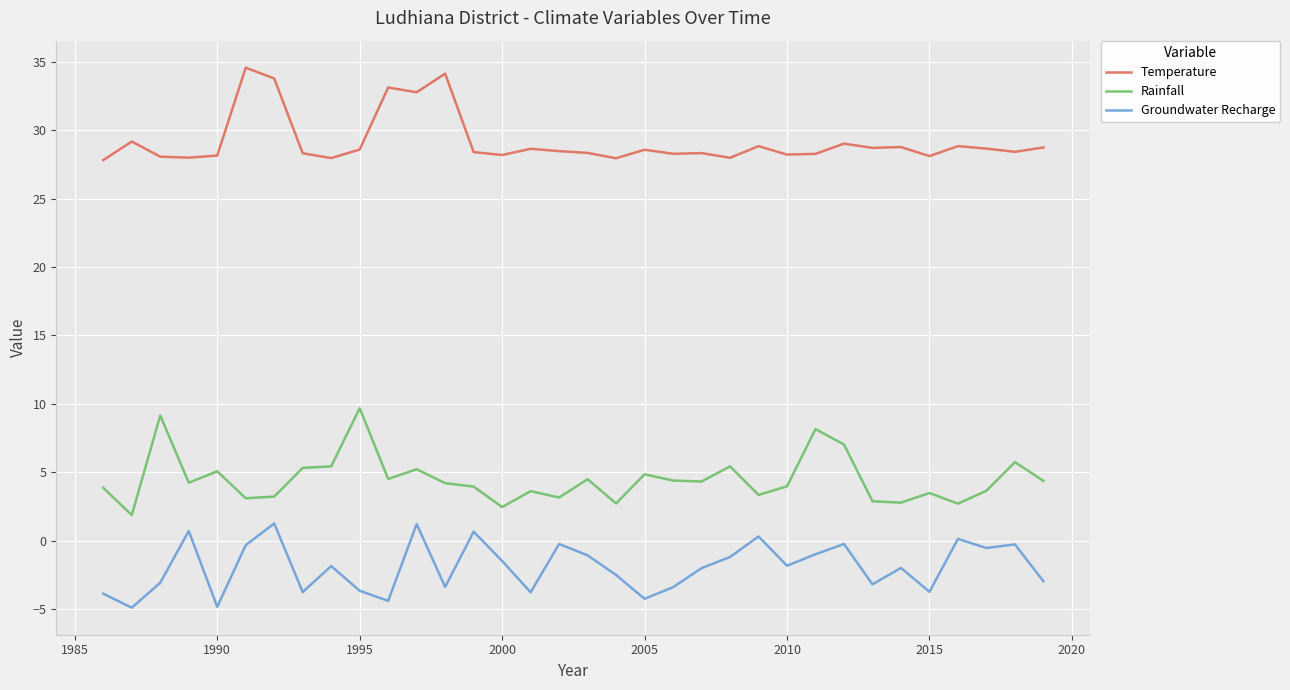

What is the maximum value for Temperature?

34.6